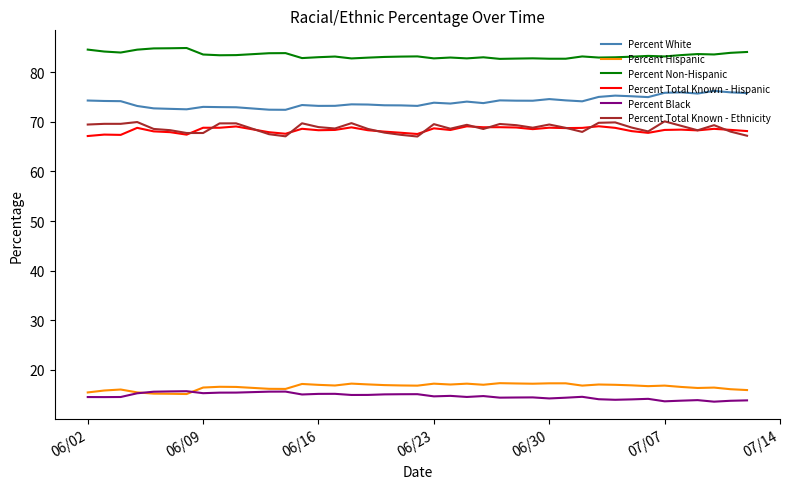

True or false: Percent White and Percent Hispanic intersect in this chart.

False